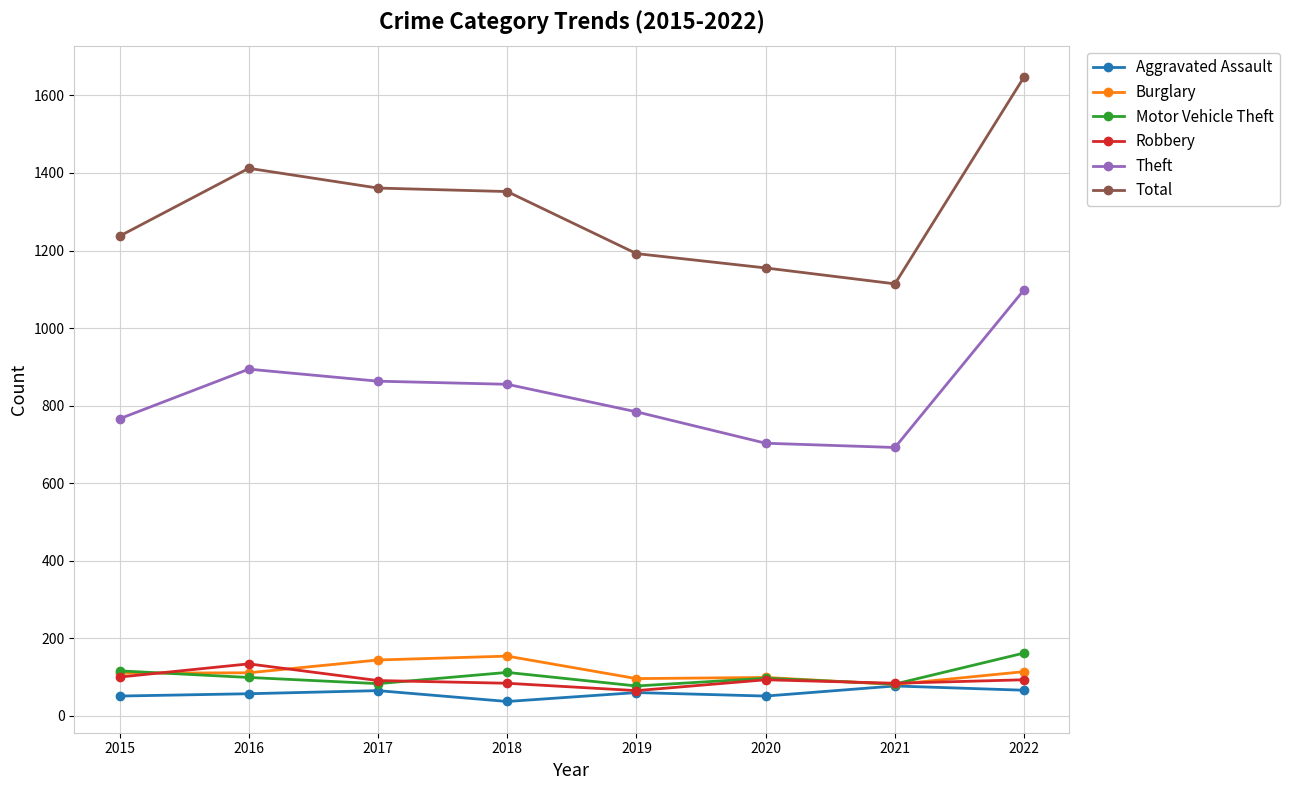

What is the difference between the maximum and second lowest values in the Theft series?

396